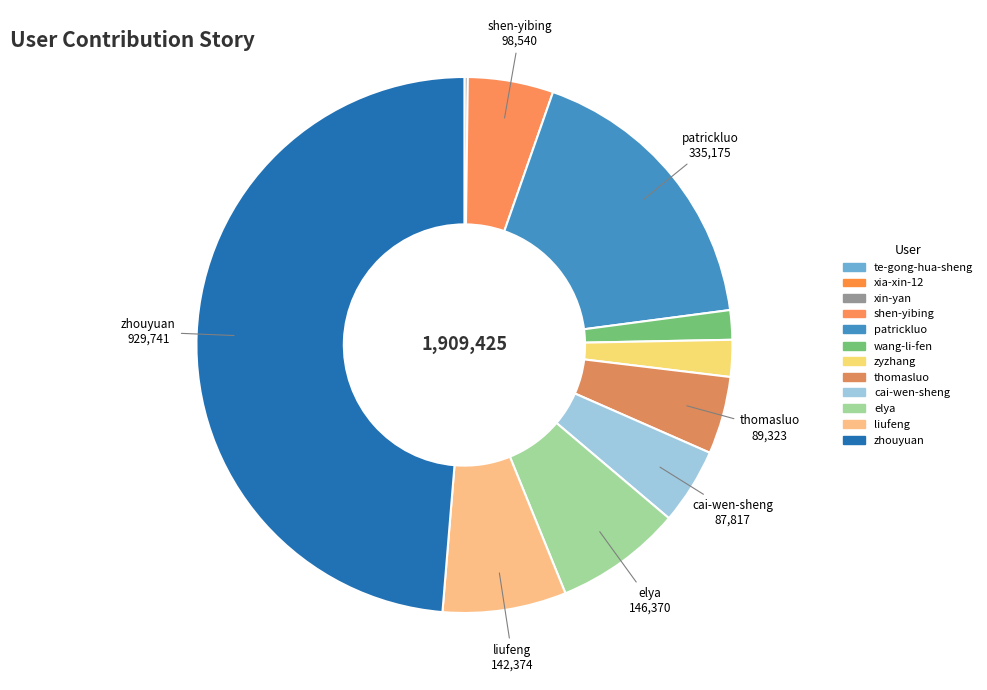

What percentage do cai-wen-sheng and liufeng together represent?

12.1%